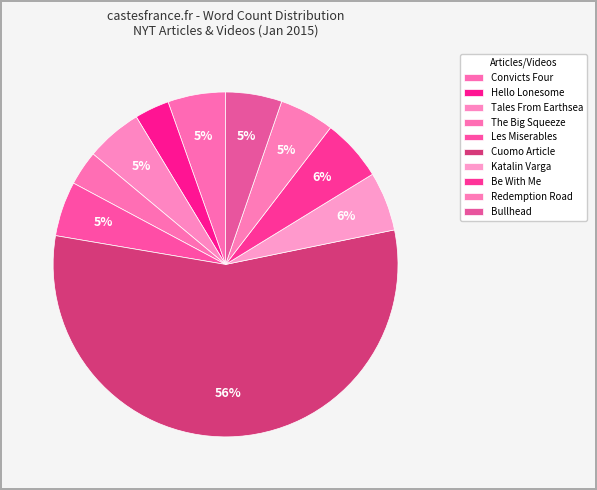

True or false: Katalin Varga accounts for 1% of the total.

False